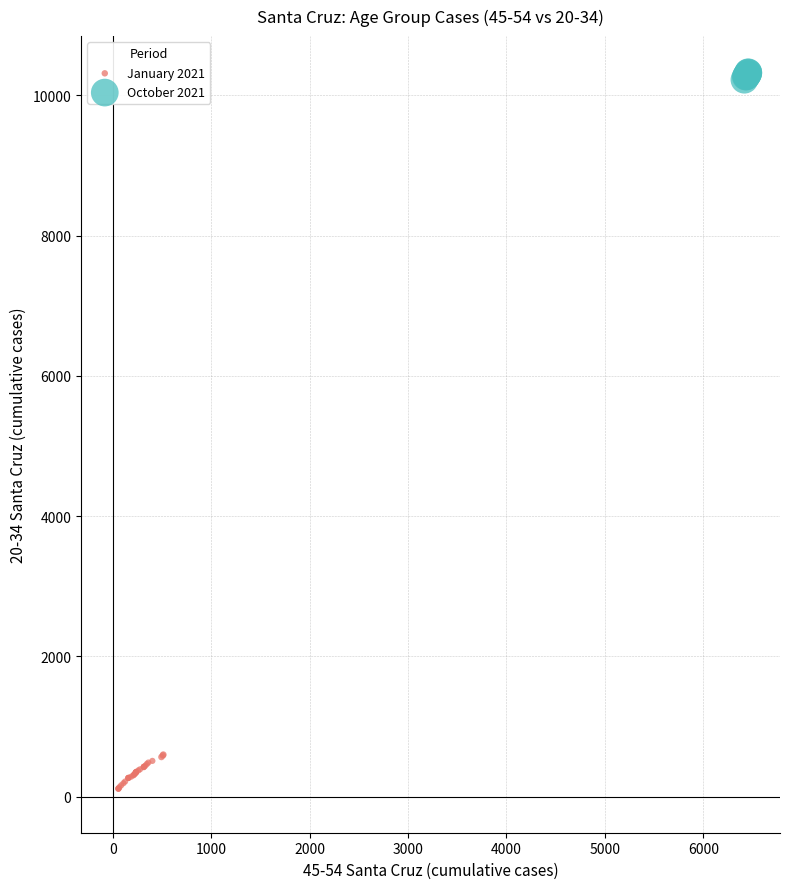

Which series reaches the minimum Y coordinate?

January 2021